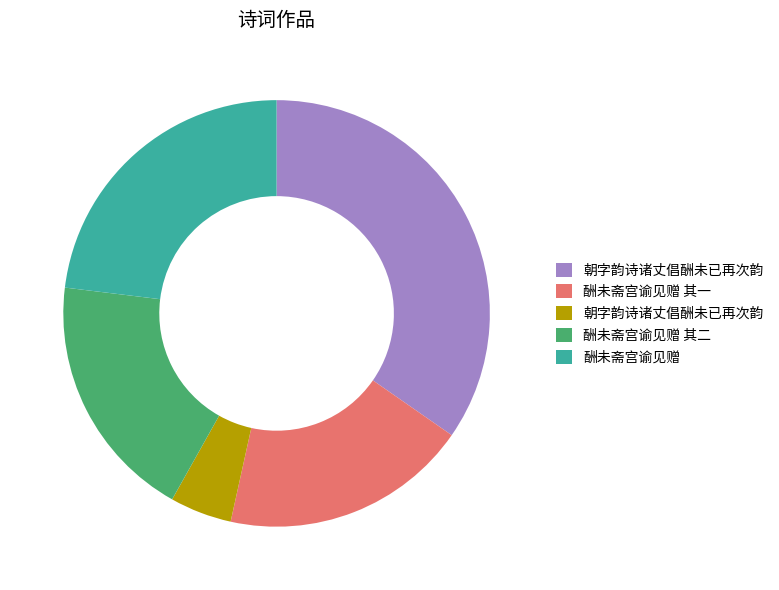

Is there a majority slice in this chart?

No